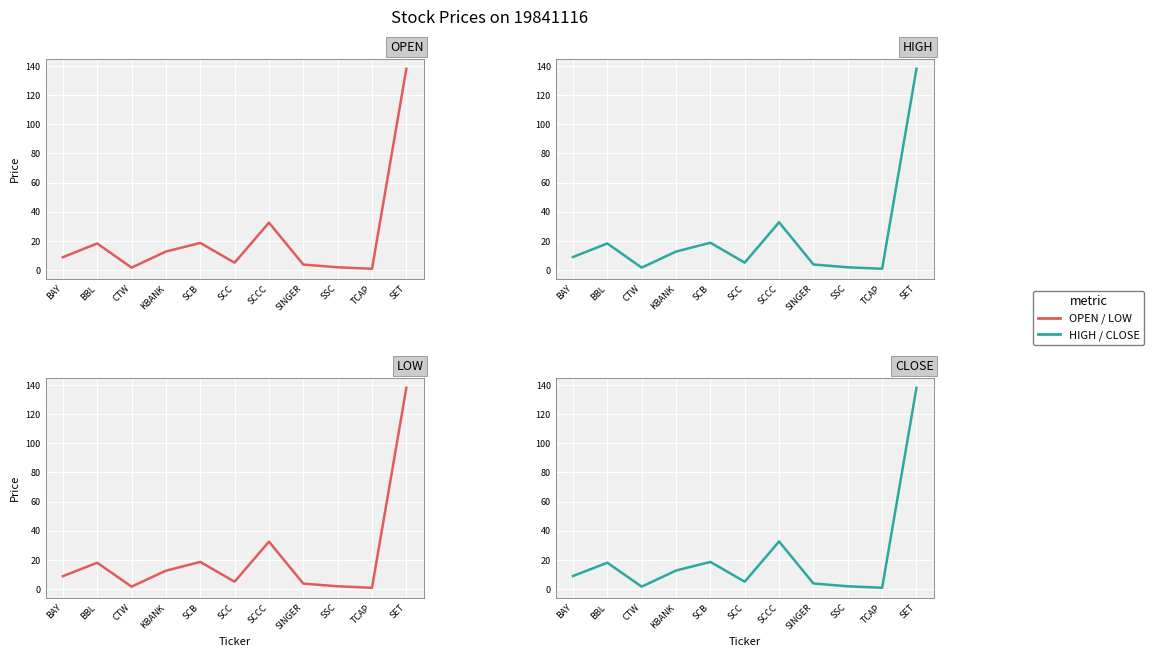

Between BAY and SINGER, which is larger?

BAY